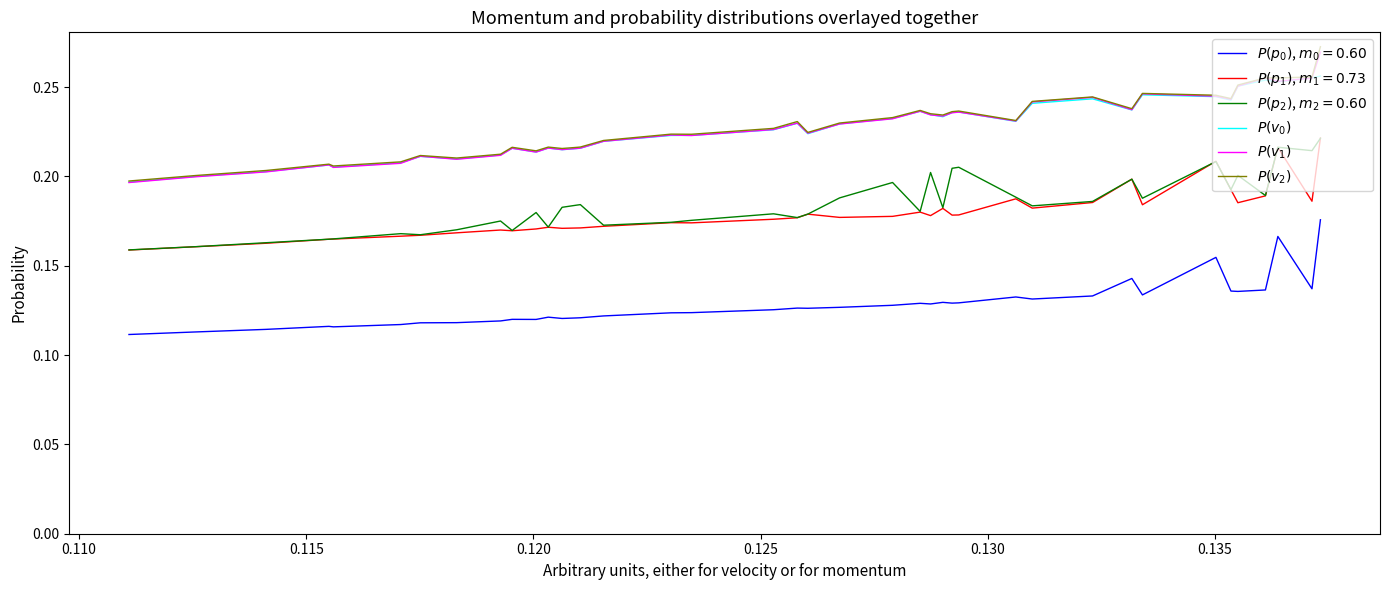

Does the chart have visible grid lines?

No